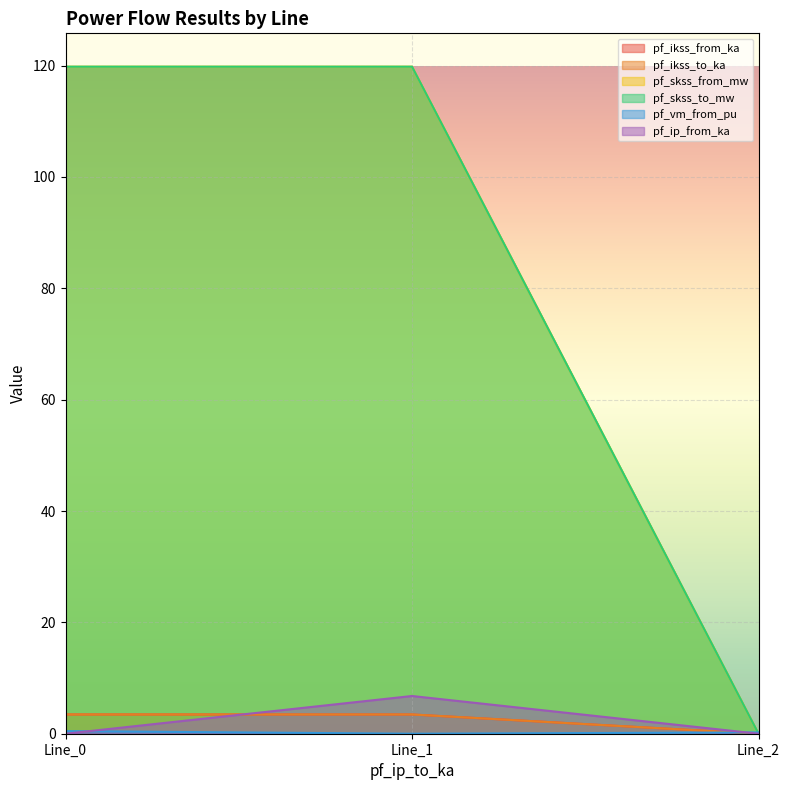

How many data points in pf_ikss_to_ka are above 3?

2